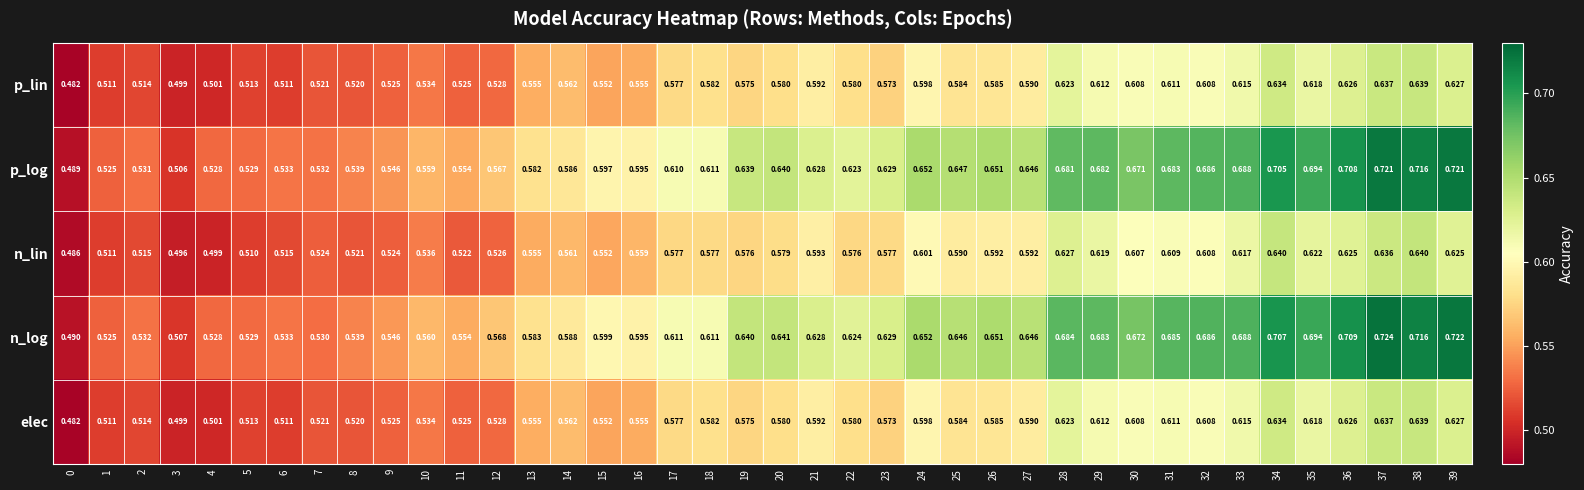

Between 11 and 28, which series saw the biggest shift?

n_log